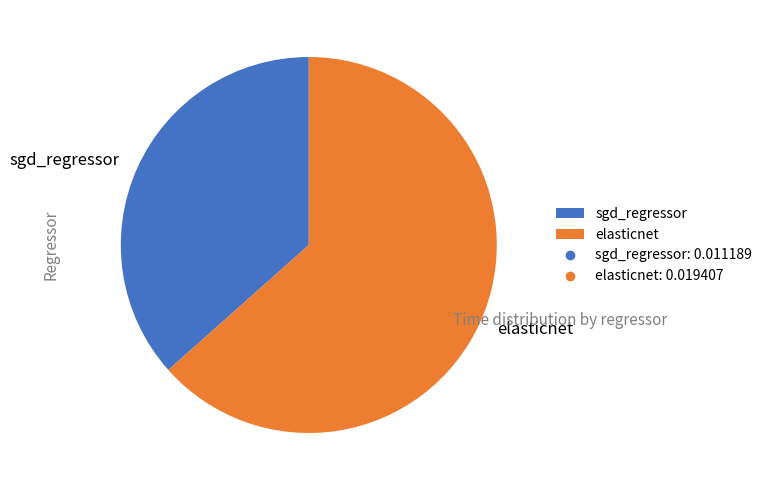

Combined, do sgd_regressor and elasticnet account for over 50%?

Yes